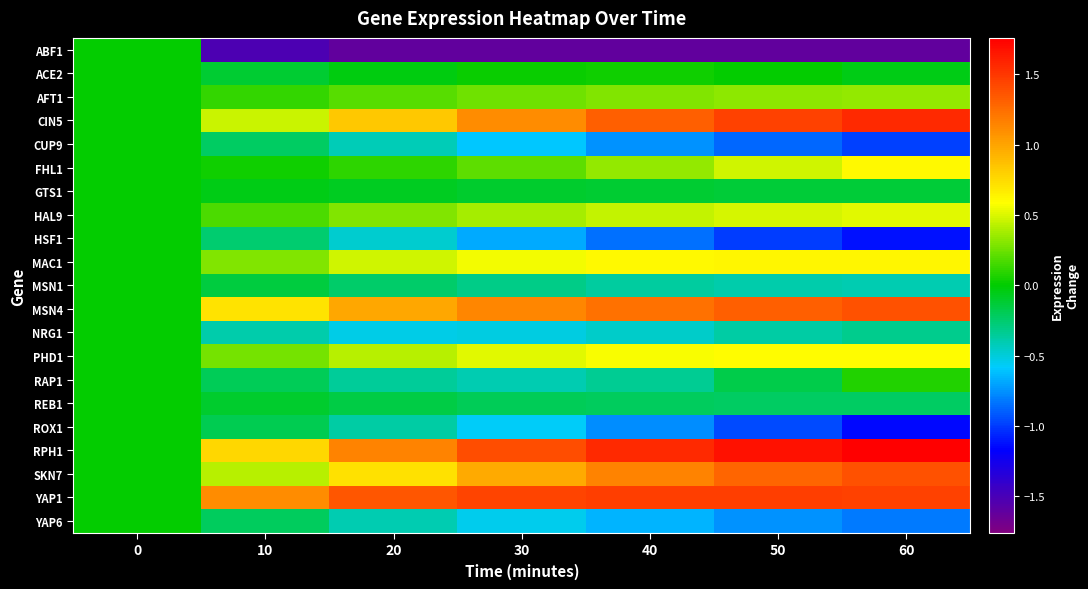

Count the number of categories in the chart.

7